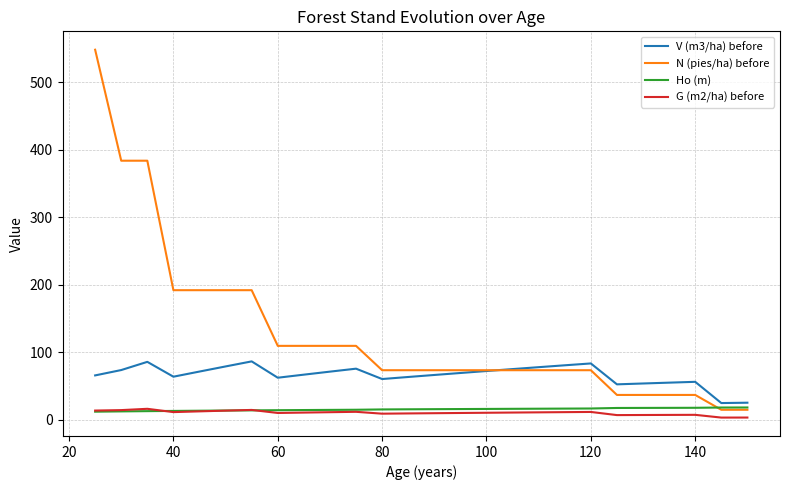

True or false: G (m2/ha) before and V (m3/ha) before intersect in this chart.

False